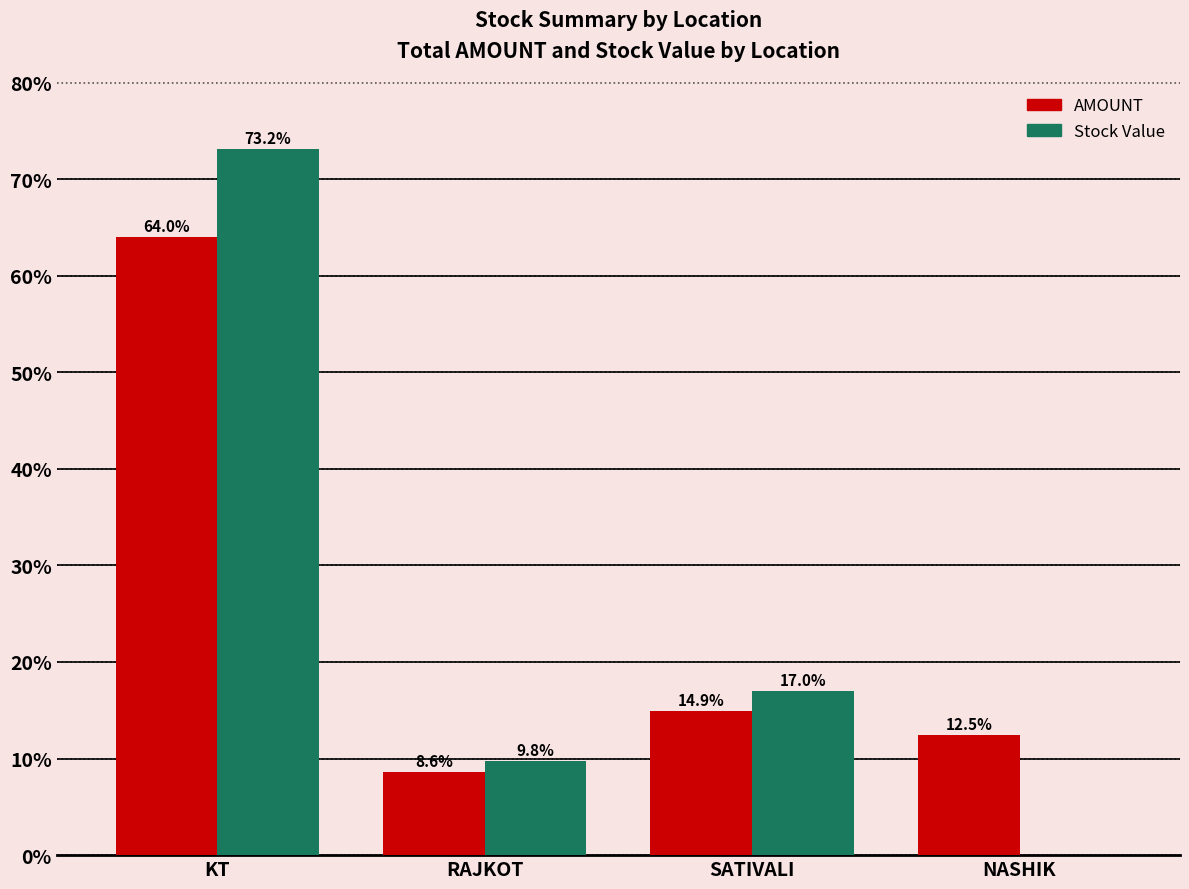

Reading left to right, transcribe all the data shown in this chart.

AMOUNT: 64.0	8.6	14.9	12.5
Stock Value: 73.2	9.8	17.0	0.0